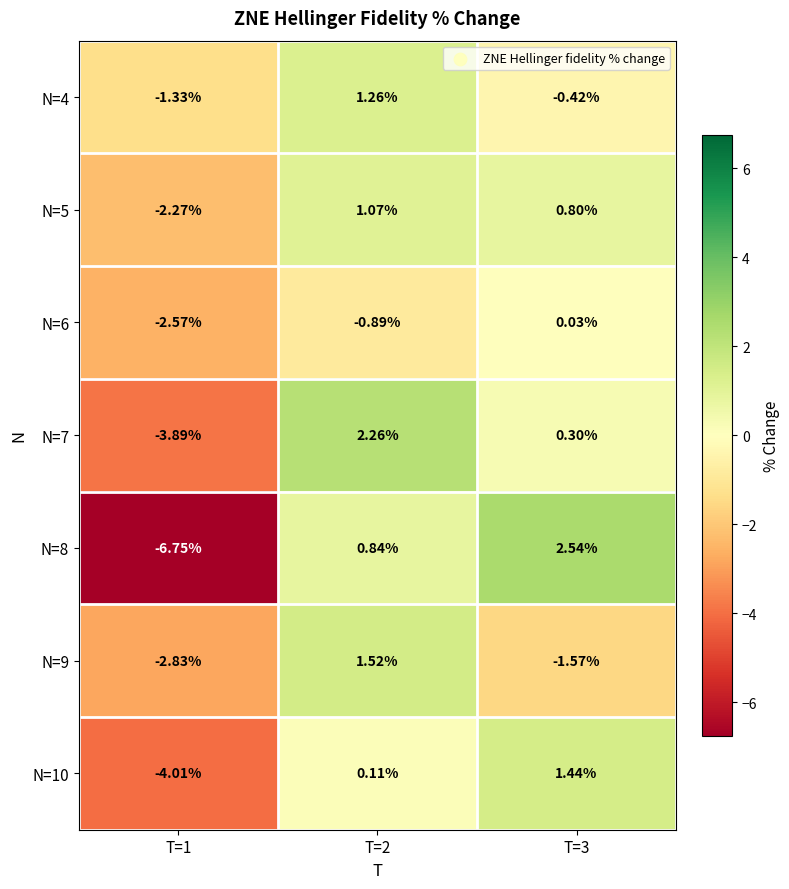

Is the value of N=10 at T=1 greater than the value of N=7 at T=2?

No